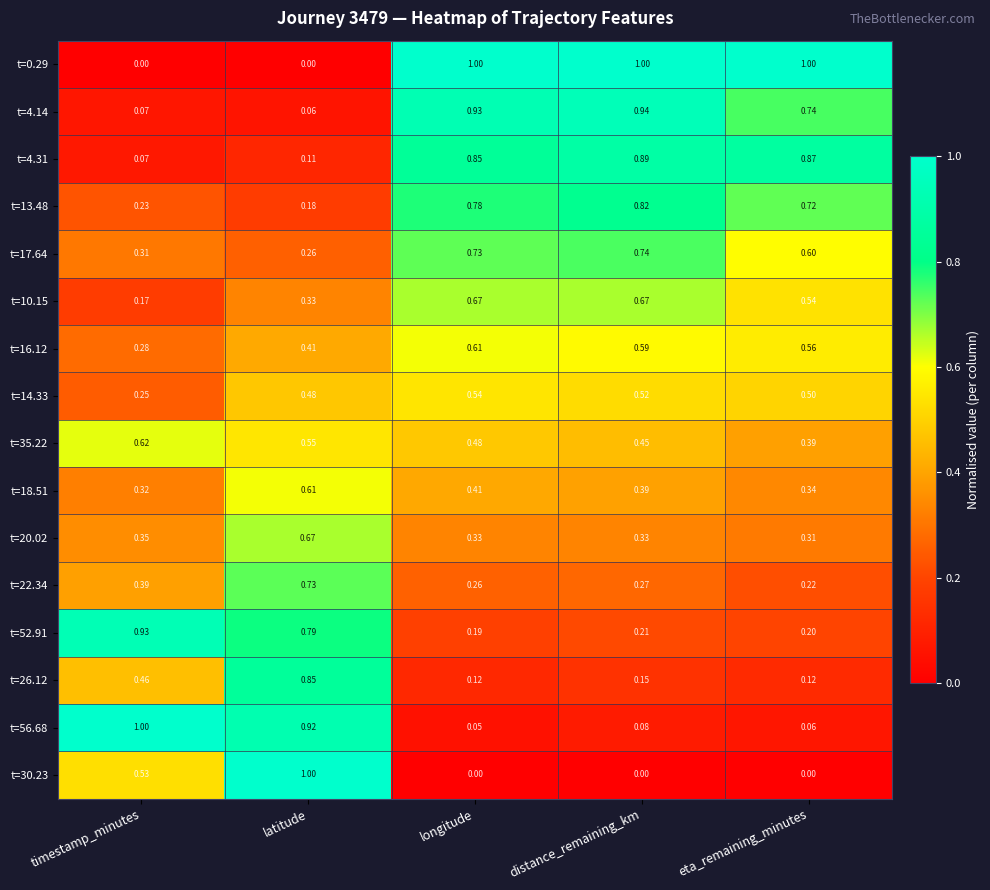

Which category has the highest value in the t=56.68 series?

timestamp_minutes